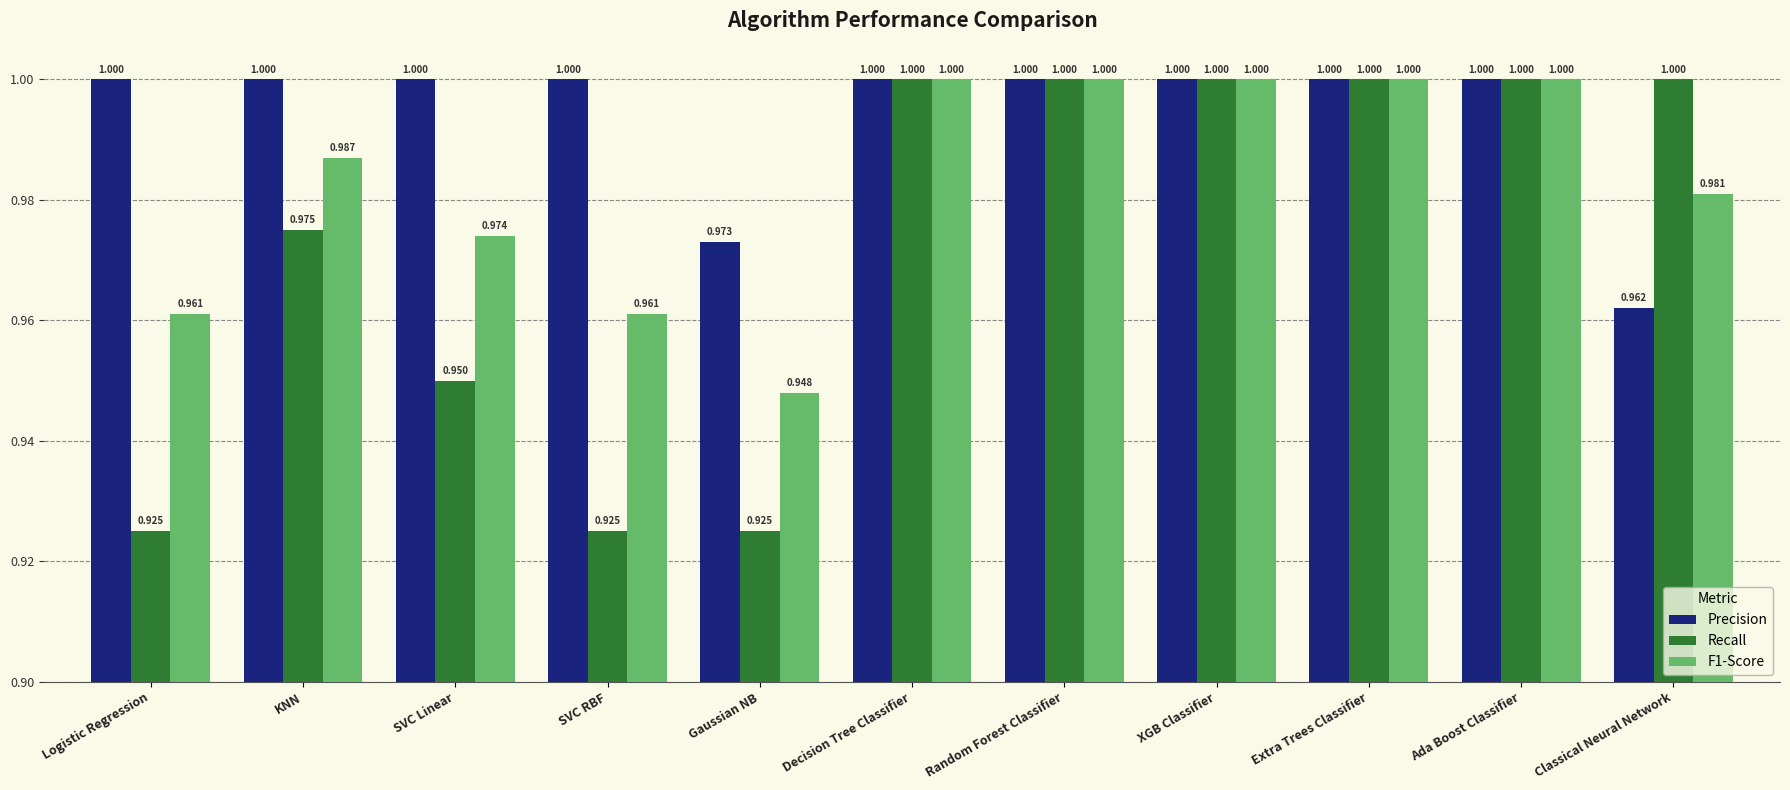

Which series changed the most between Ada Boost Classifier and Classical Neural Network?

Precision